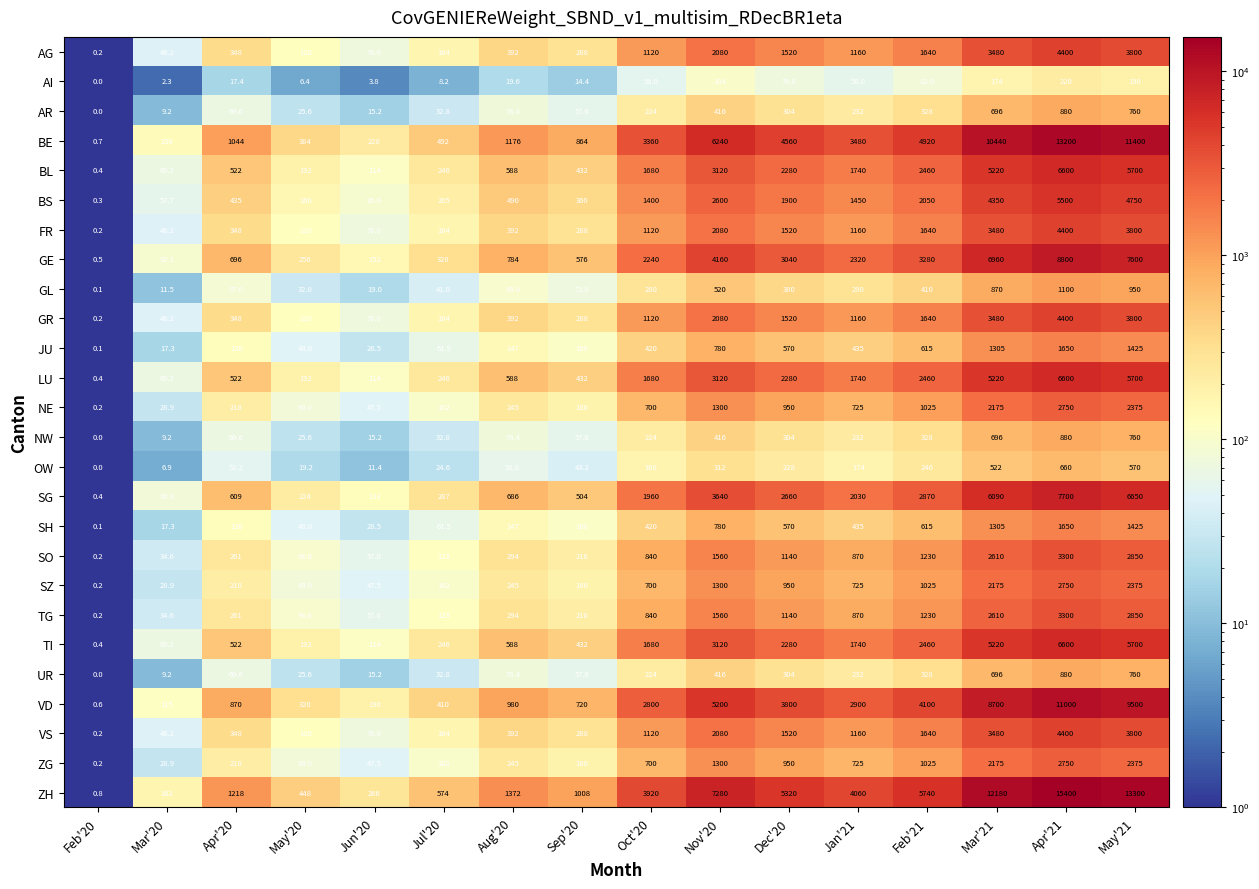

How many distinct data groups are displayed?

26